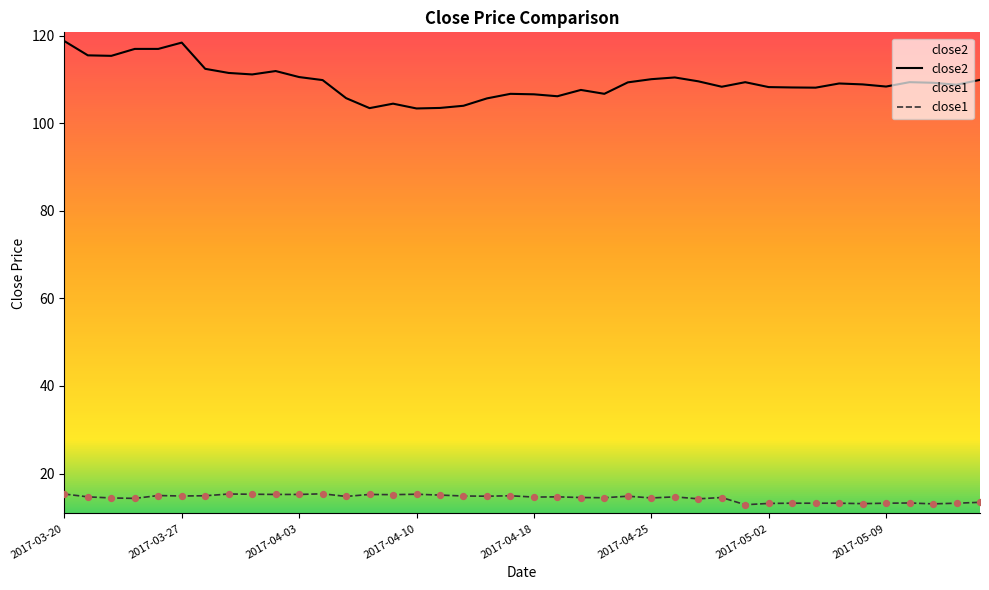

At how many categories does at least one series exceed 37?

40